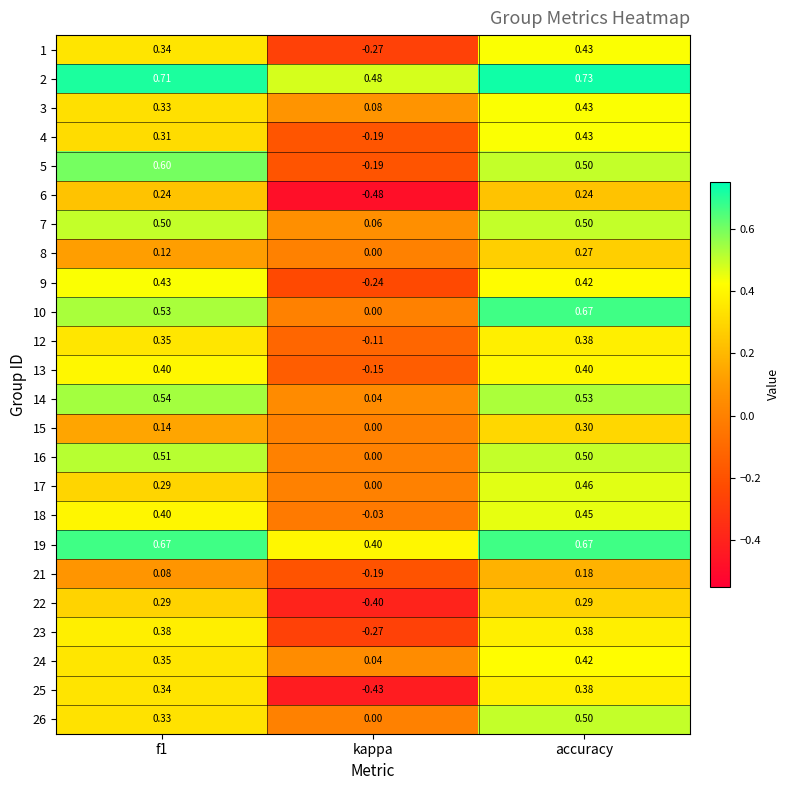

Where is 17 nearest to the value 0?

kappa